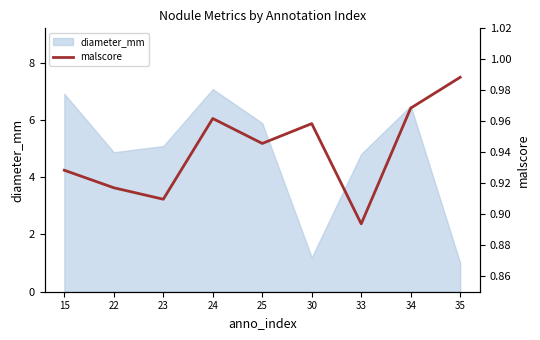

Does the chart have visible grid lines?

No